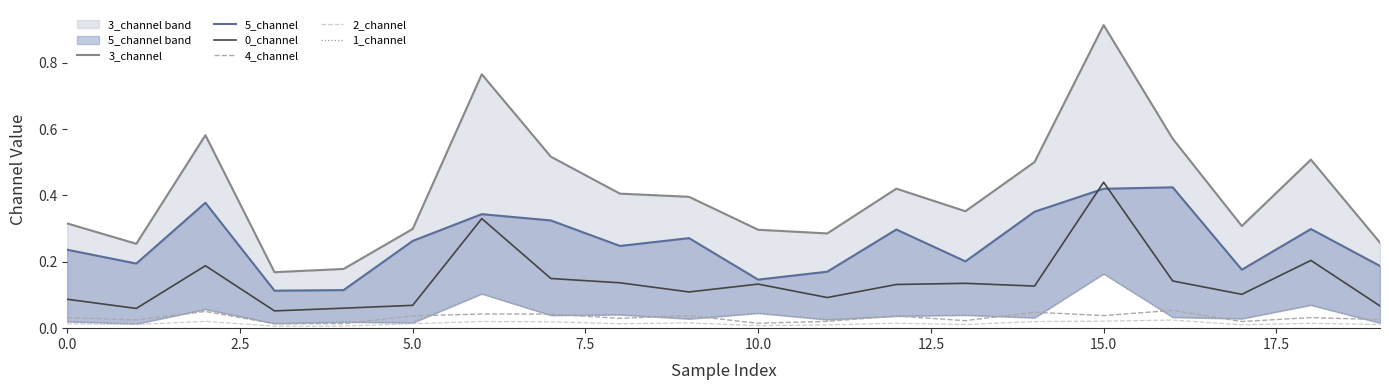

Which category has the highest value in the 0_channel series?

15.0